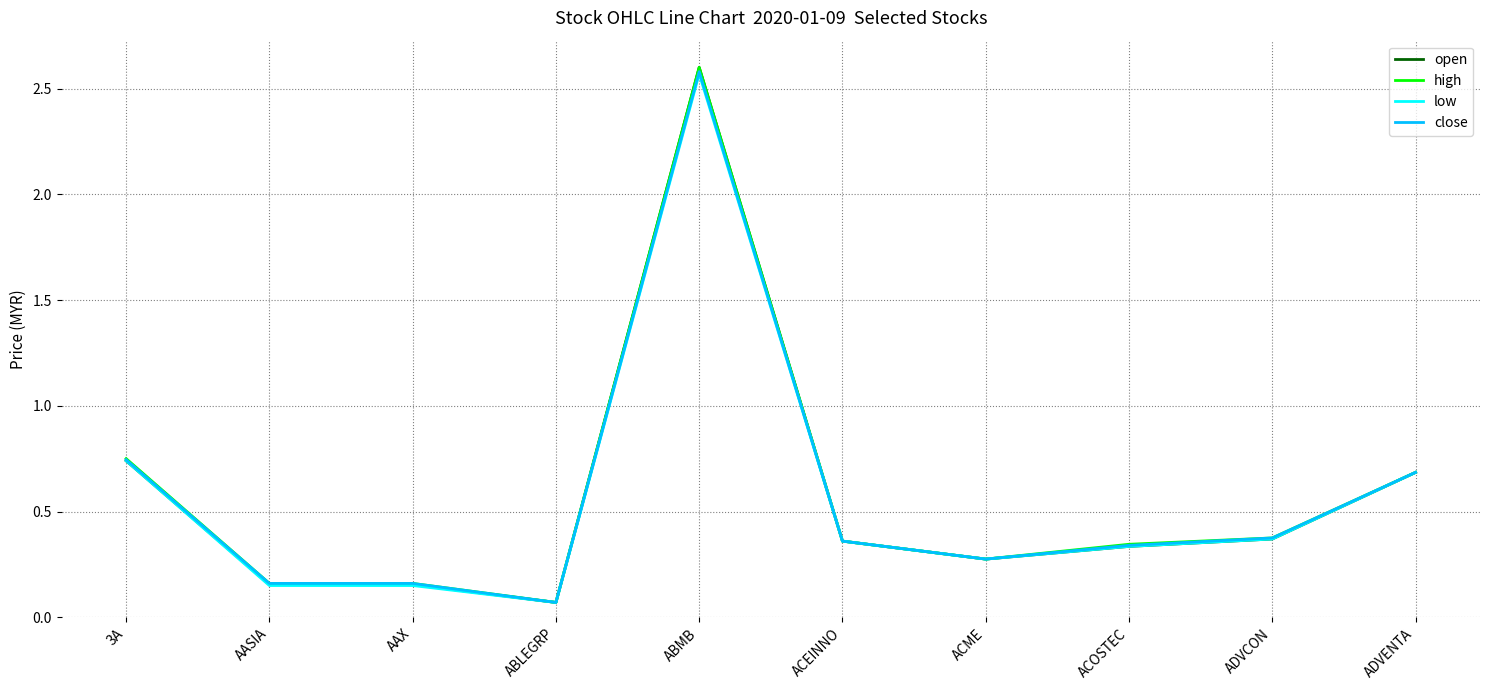

What position from the left is ADVCON?

9